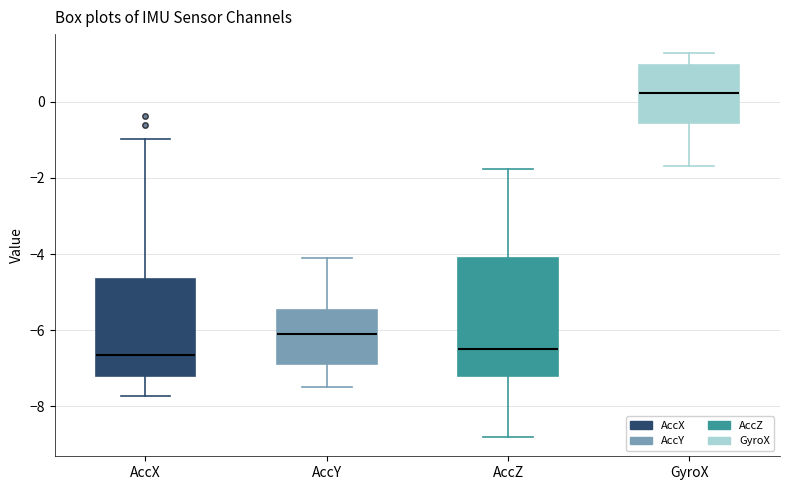

Where does the lower whisker of the box for GyroX end on the y-axis? The values are not printed on the chart, so give them approximately, as read against the axis.

-1.6